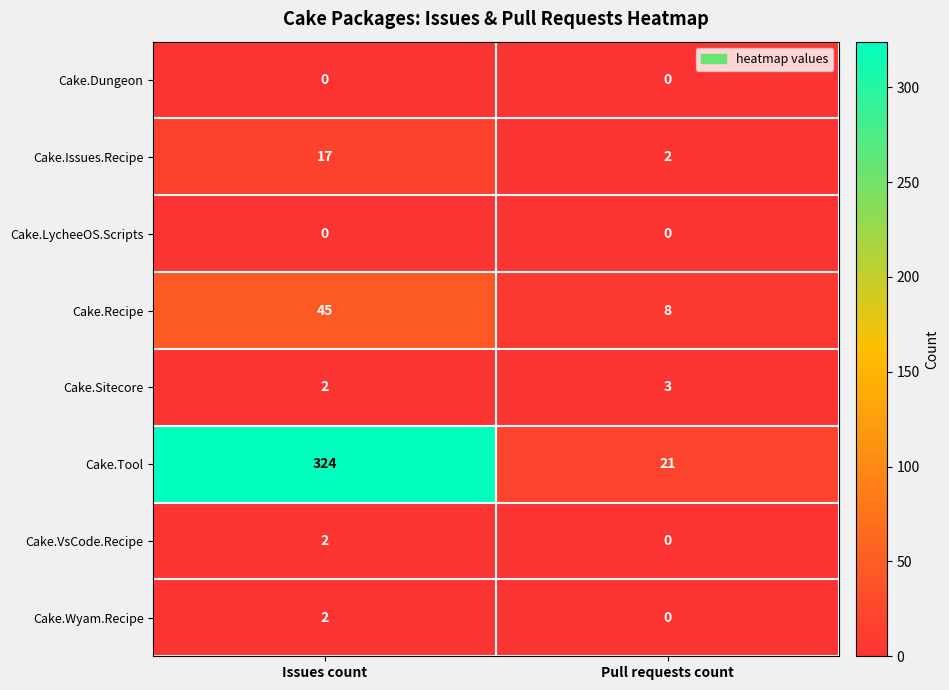

What is the sum of the Cake.Sitecore values at Pull requests count and Issues count?

5